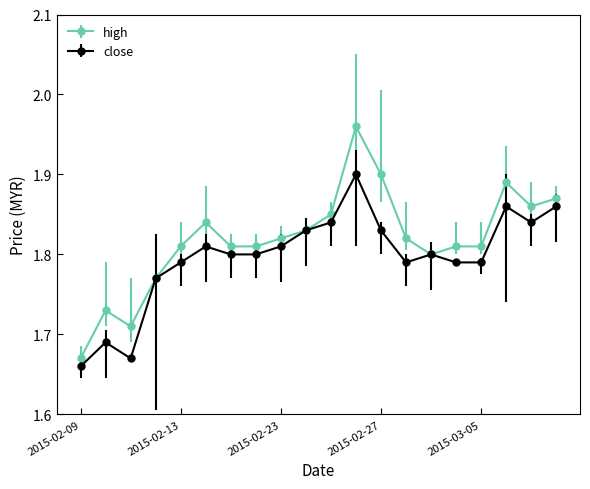

How many series are shown in this chart?

2